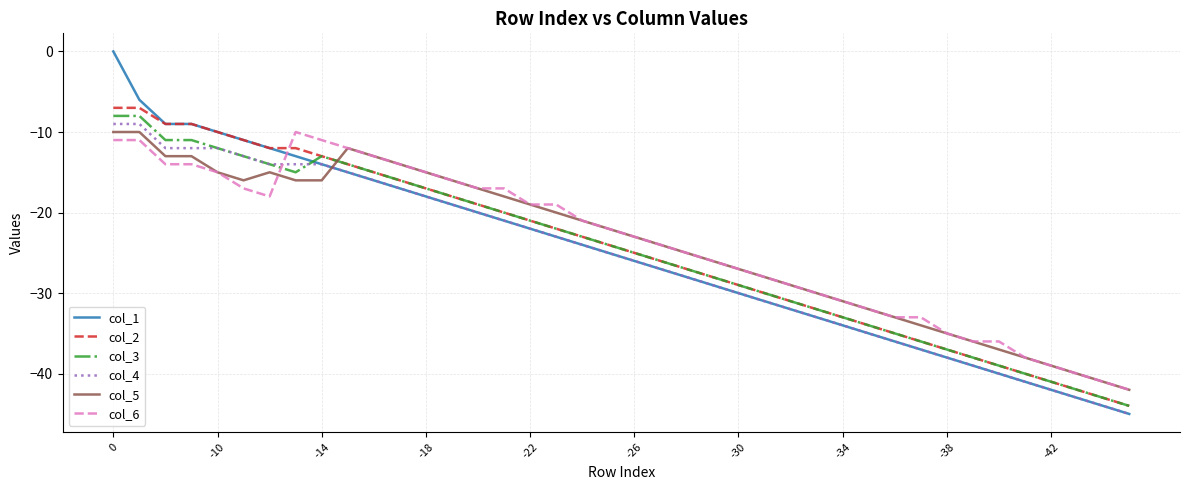

Which series has the largest range (max minus min)?

col_1